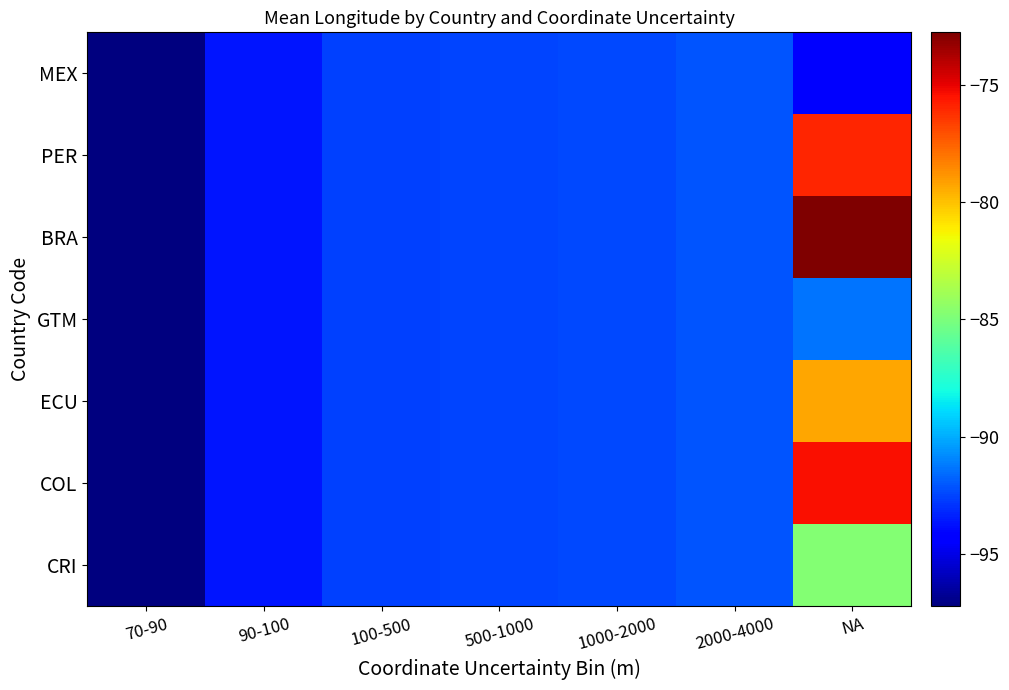

At NA, list the series in order from smallest to largest.

MEX, GTM, CRI, ECU, PER, COL, BRA